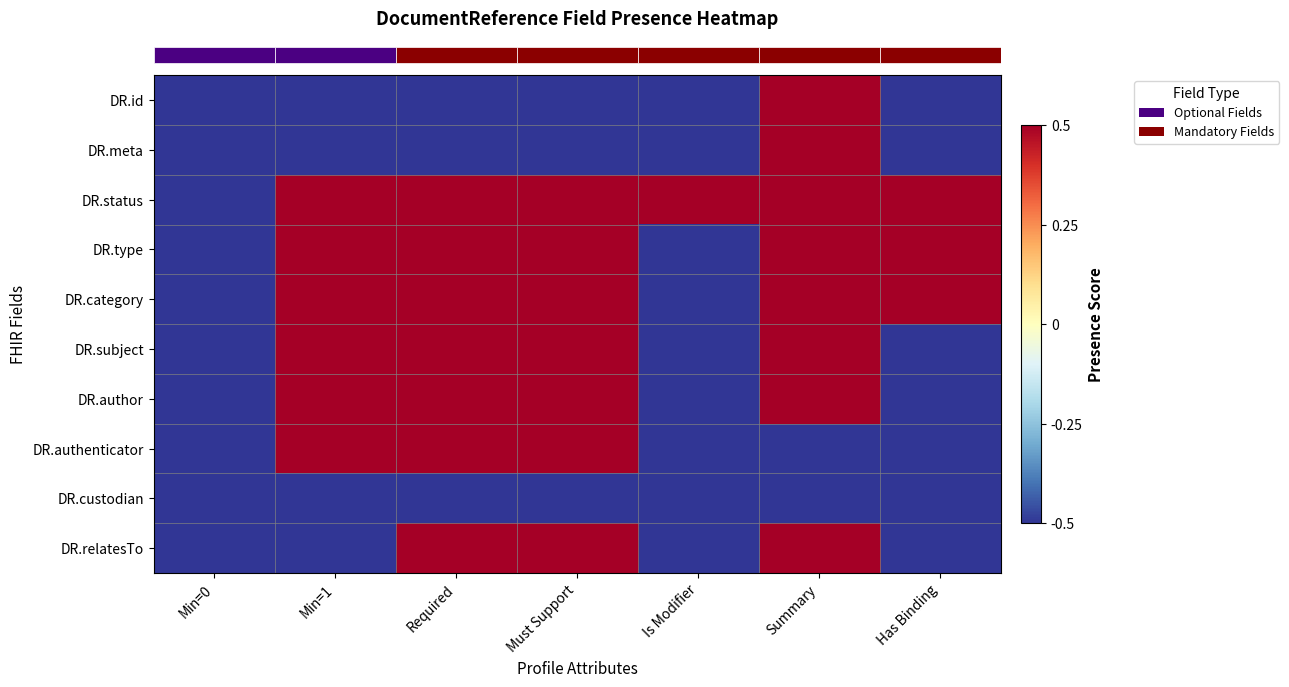

Count the number of data series in this chart.

10